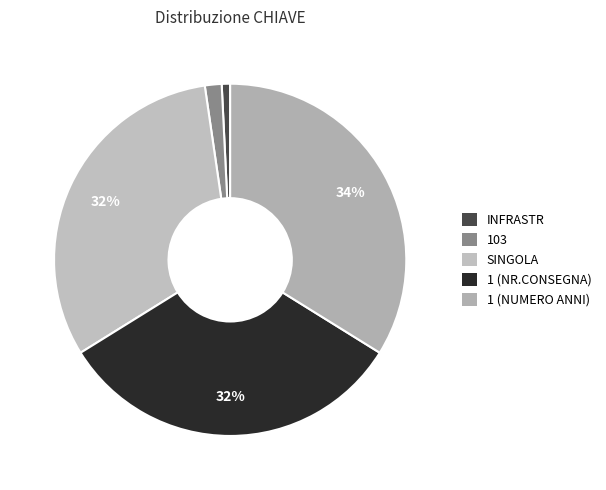

To the nearest percent, what percentage of the pie is 1 (NUMERO ANNI)?

34%